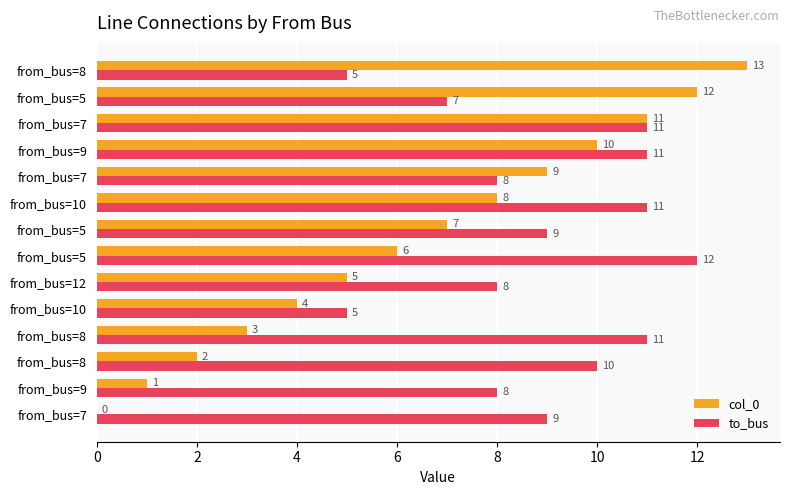

What are all the series names shown in the legend?

col_0, to_bus